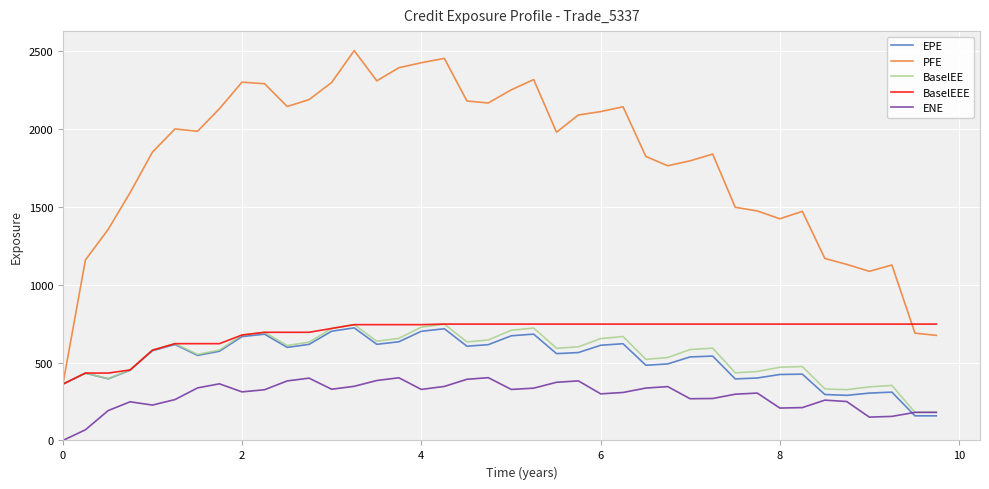

What is the sum of all BaselEE values?

21821.3